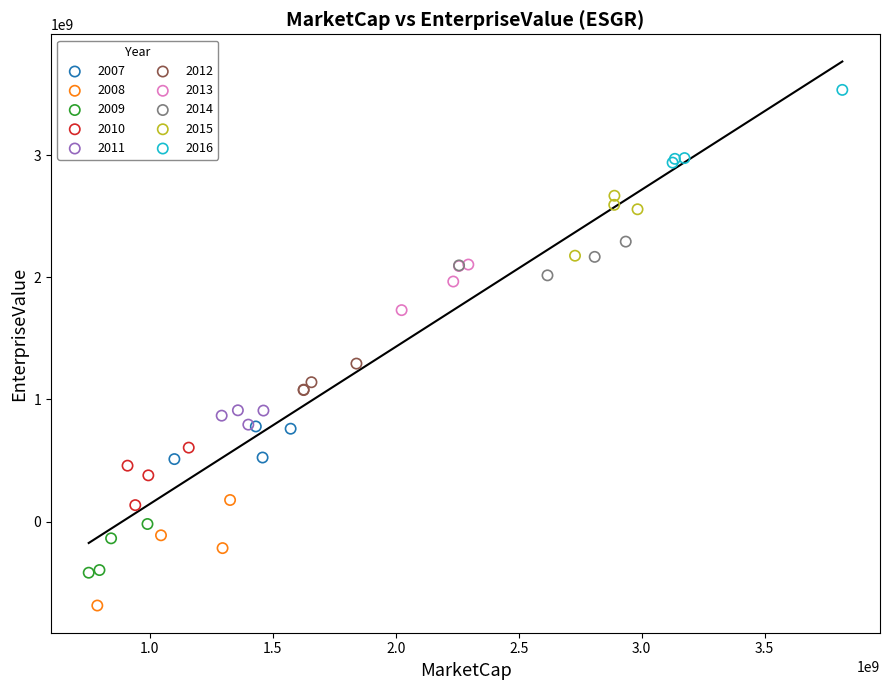

Which series contains the lowest Y value?

2008